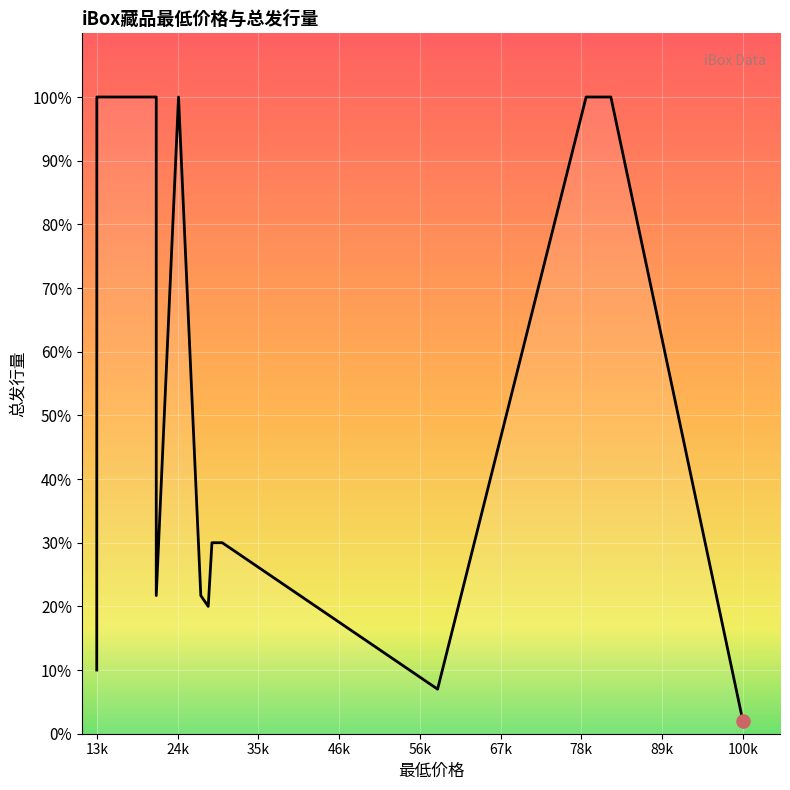

Between 27000 and 58888, which is larger?

27000